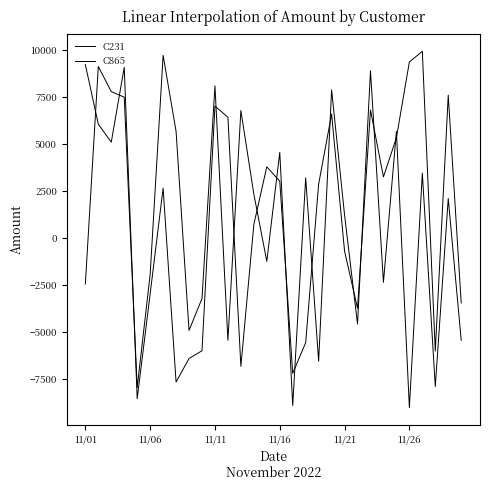

What is the value of the C231 point at the 10th from the left?

-5988